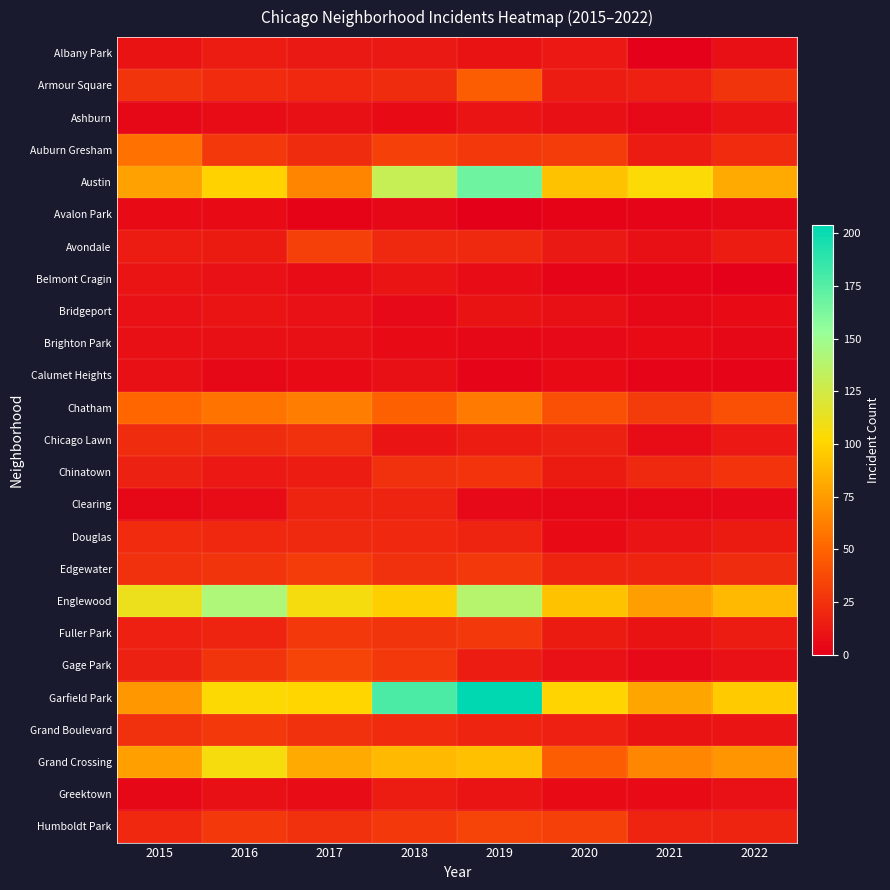

Reading right to left, list all the values displayed in this chart.

Albany Park: 2022=8	2021=1	2020=12	2019=10	2018=13	2017=13	2016=15	2015=10
Armour Square: 2022=27	2021=16	2020=15	2019=47	2018=23	2017=20	2016=22	2015=27
Ashburn: 2022=11	2021=5	2020=8	2019=11	2018=6	2017=8	2016=7	2015=4
Auburn Gresham: 2022=22	2021=15	2020=30	2019=29	2018=33	2017=23	2016=28	2015=56
Austin: 2022=82	2021=104	2020=92	2019=167	2018=130	2017=65	2016=99	2015=78
Avalon Park: 2022=4	2021=3	2020=2	2019=0	2018=4	2017=2	2016=6	2015=6
Avondale: 2022=15	2021=8	2020=13	2019=21	2018=21	2017=33	2016=14	2015=15
Belmont Cragin: 2022=1	2021=3	2020=3	2019=7	2018=11	2017=7	2016=9	2015=11
Bridgeport: 2022=6	2021=4	2020=8	2019=10	2018=5	2017=9	2016=11	2015=9
Brighton Park: 2022=4	2021=6	2020=5	2019=4	2018=6	2017=8	2016=8	2015=8
Calumet Heights: 2022=3	2021=3	2020=6	2019=3	2018=8	2017=6	2016=4	2015=8
Chatham: 2022=40	2021=31	2020=40	2019=60	2018=48	2017=62	2016=57	2015=51
Chicago Lawn: 2022=12	2021=7	2020=17	2019=15	2018=11	2017=25	2016=23	2015=23
Chinatown: 2022=26	2021=21	2020=14	2019=26	2018=25	2017=15	2016=12	2015=17
Clearing: 2022=5	2021=4	2020=4	2019=5	2018=19	2017=18	2016=7	2015=4
Douglas: 2022=14	2021=11	2020=6	2019=19	2018=20	2017=21	2016=20	2015=22
Edgewater: 2022=23	2021=18	2020=18	2019=29	2018=25	2017=30	2016=27	2015=24
Englewood: 2022=88	2021=76	2020=92	2019=138	2018=98	2017=107	2016=142	2015=111
Fuller Park: 2022=15	2021=10	2020=14	2019=29	2018=27	2017=29	2016=19	2015=16
Gage Park: 2022=9	2021=5	2020=9	2019=15	2018=28	2017=35	2016=27	2015=17
Garfield Park: 2022=96	2021=79	2020=100	2019=204	2018=178	2017=101	2016=103	2015=73
Grand Boulevard: 2022=11	2021=10	2020=16	2019=19	2018=22	2017=25	2016=29	2015=24
Grand Crossing: 2022=72	2021=66	2020=47	2019=91	2018=88	2017=82	2016=106	2015=77
Greektown: 2022=9	2021=6	2020=6	2019=11	2018=15	2017=7	2016=8	2015=4
Humboldt Park: 2022=18	2021=18	2020=32	2019=34	2018=28	2017=25	2016=28	2015=20